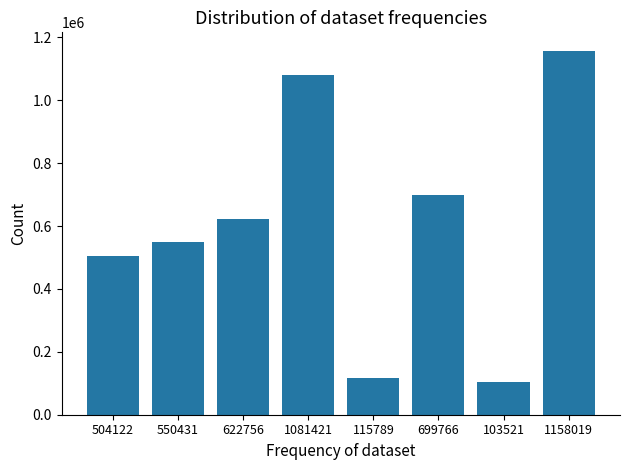

The chart shows a value of 44363 at 103521. True or false?

False